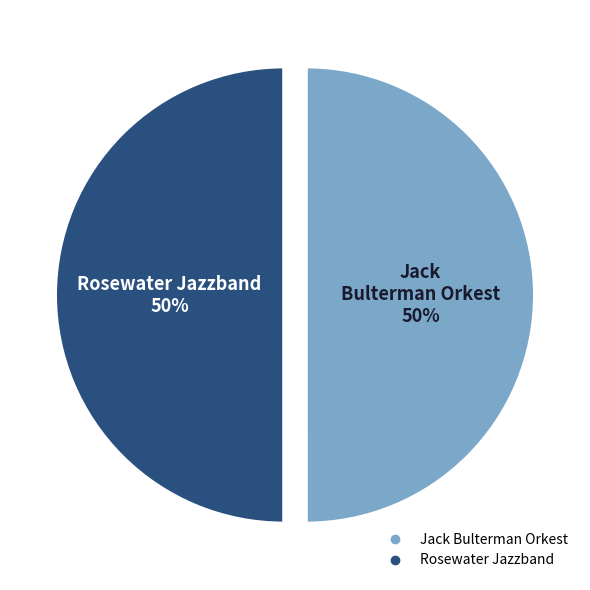

Approximately how many times larger is the value at Rosewater Jazzband compared to Jack Bulterman Orkest?

1.0